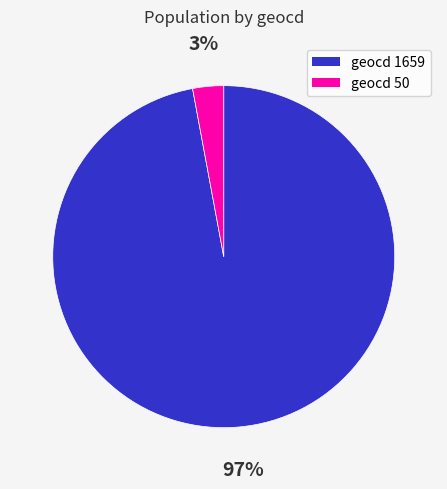

Does any single category account for the majority?

Yes